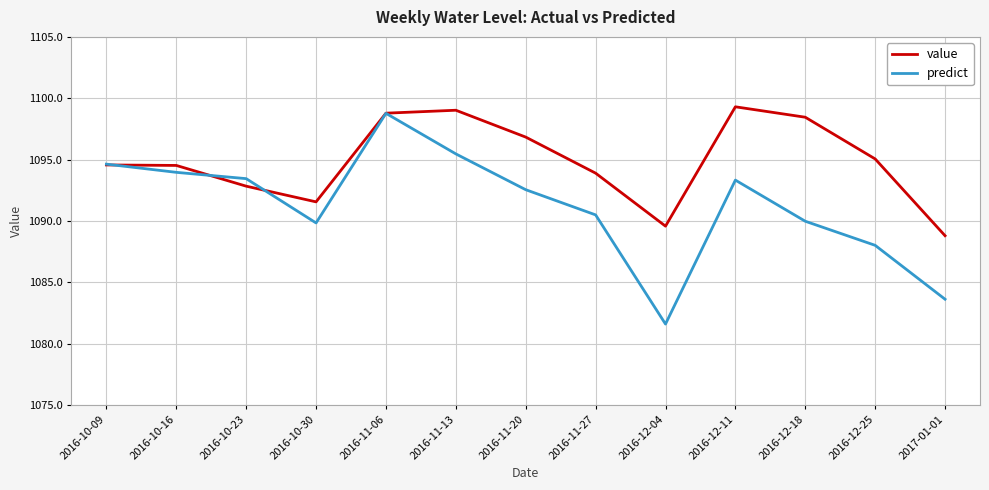

Between 2016-11-20 and 2016-11-27, which series saw the biggest shift?

value